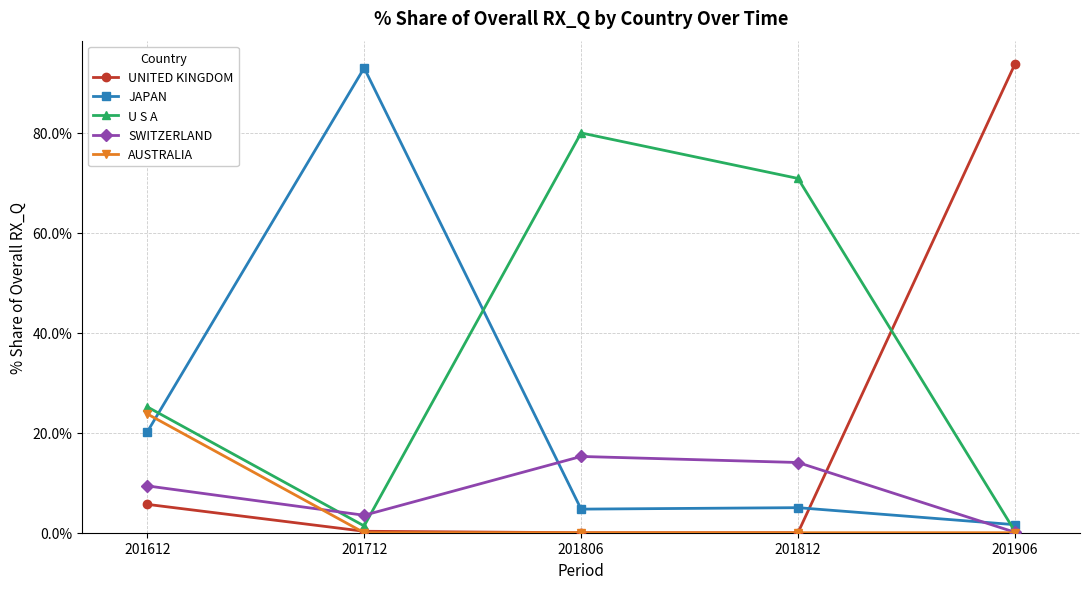

How many intersections are there between JAPAN and UNITED KINGDOM?

1